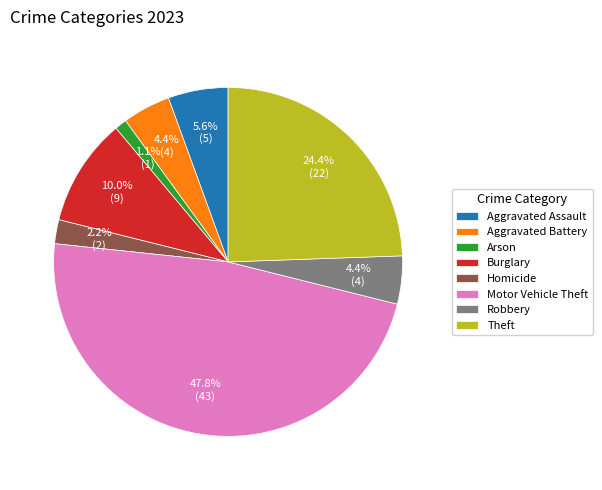

Do Aggravated Battery and Homicide together represent more than half of the pie?

No